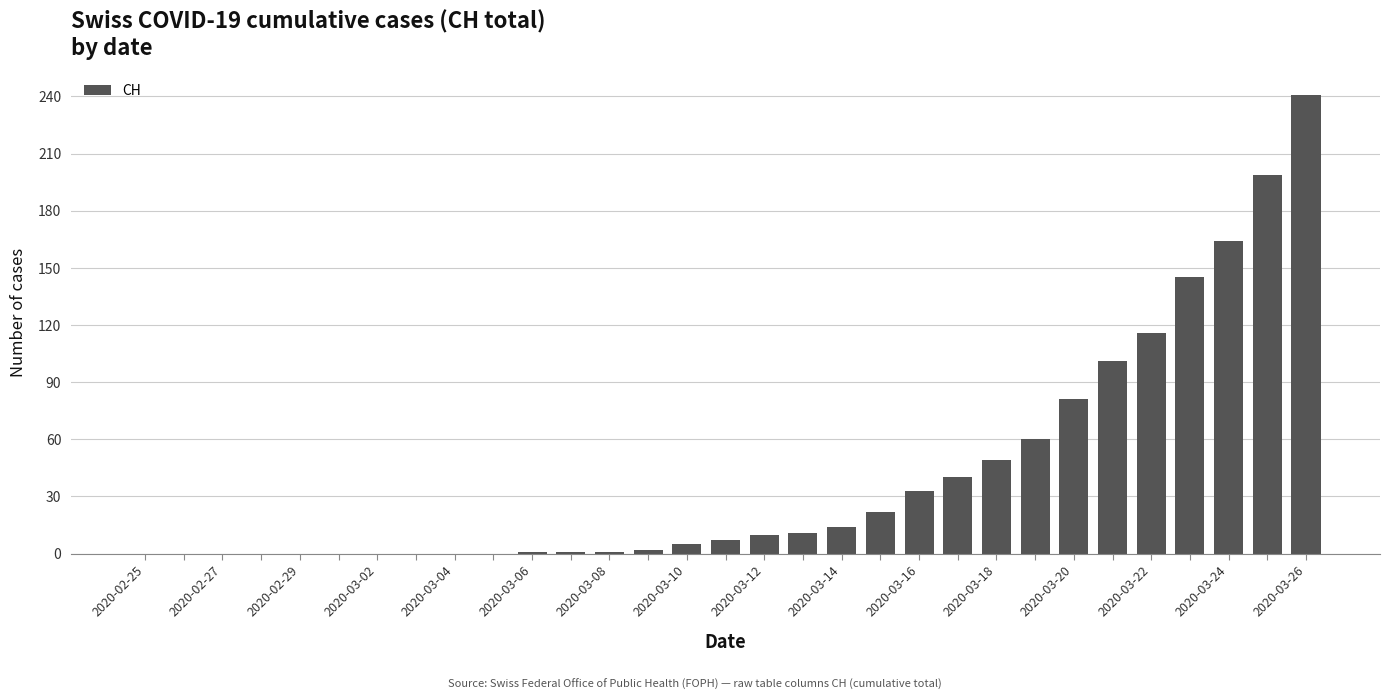

What is the sum of all values?

1303